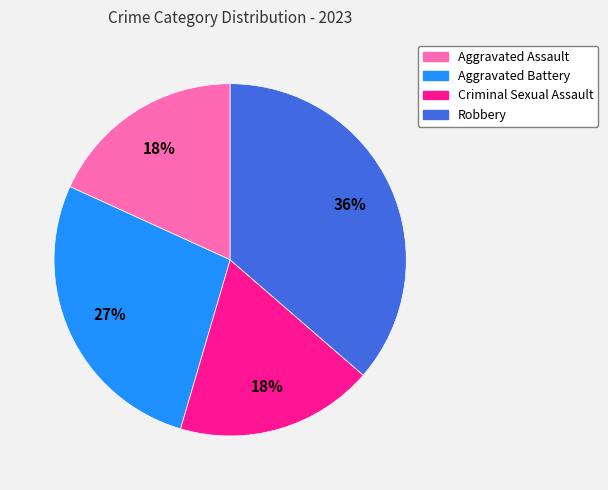

How many segments does this pie chart have?

4